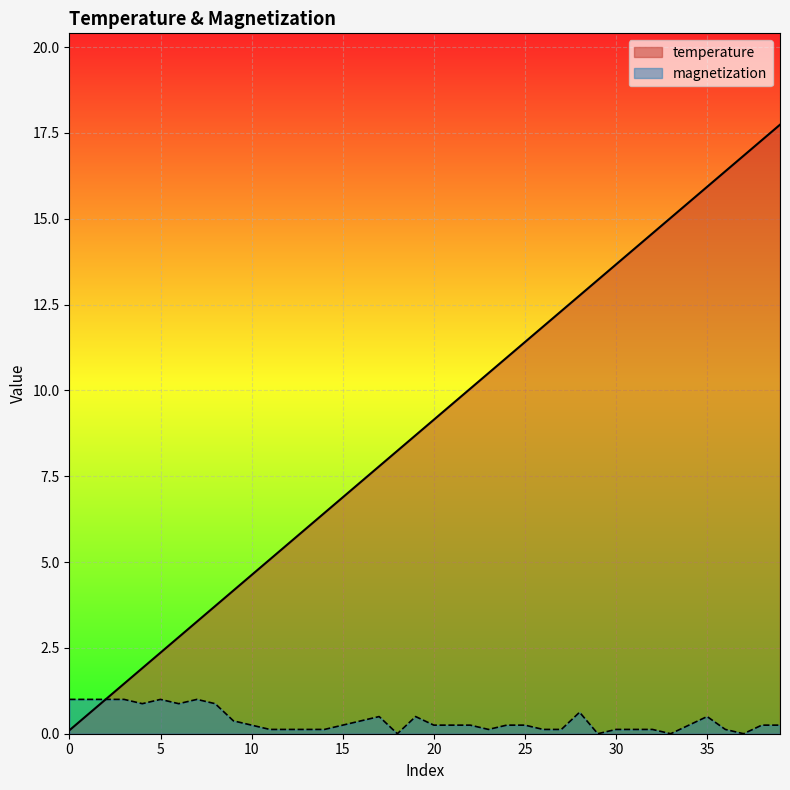

Which series has the largest range (max minus min)?

temperature